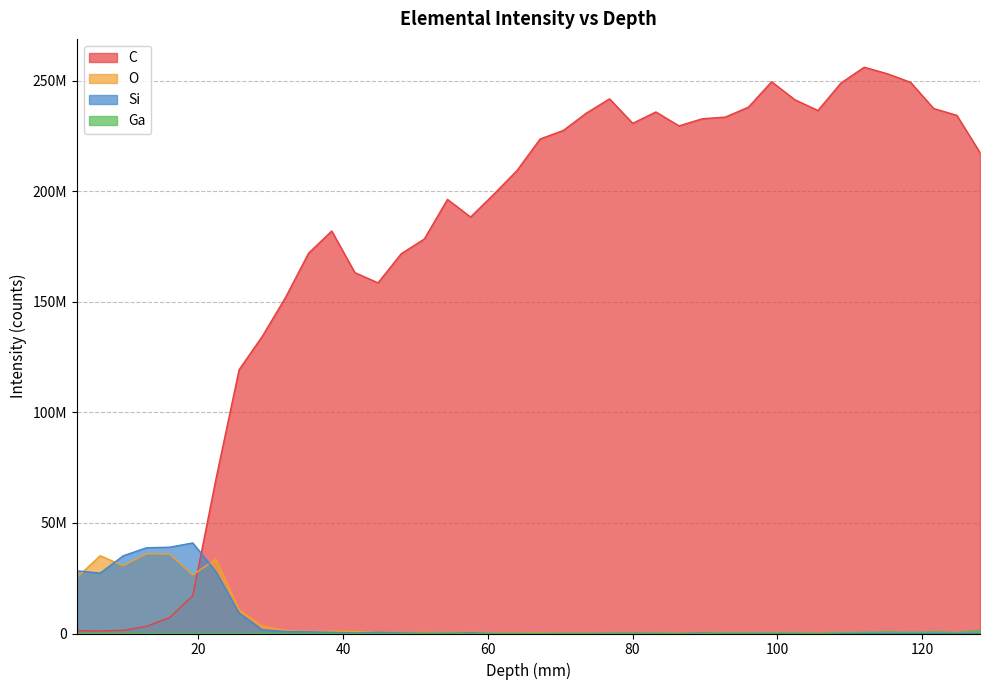

Is it true that C equals 174383017 at 115.21?

False